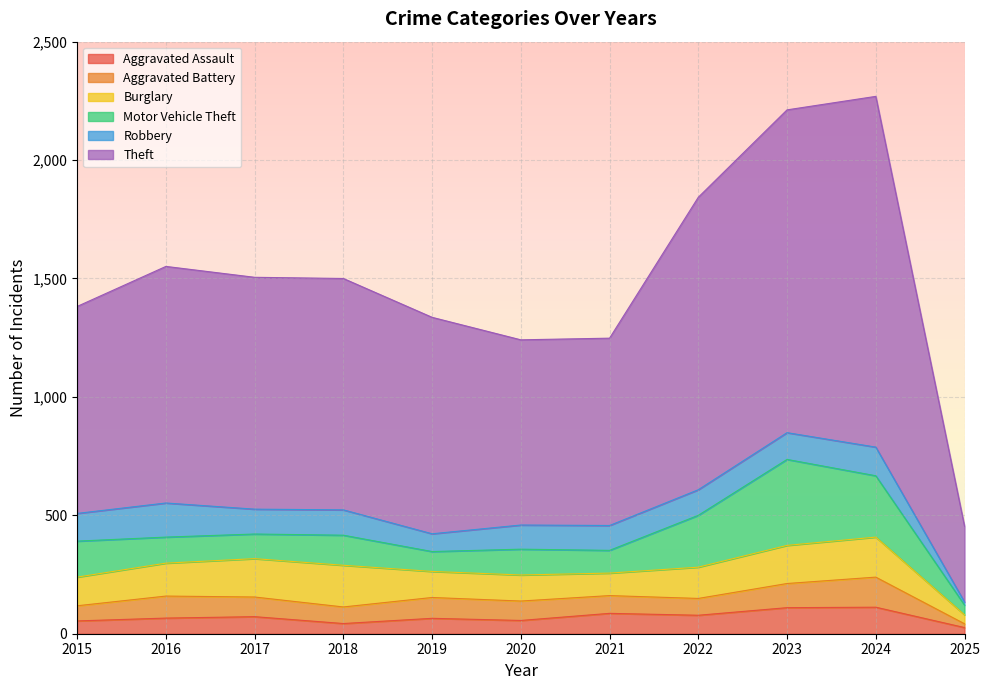

True or false: Burglary has a value of 62 at 2019.

False